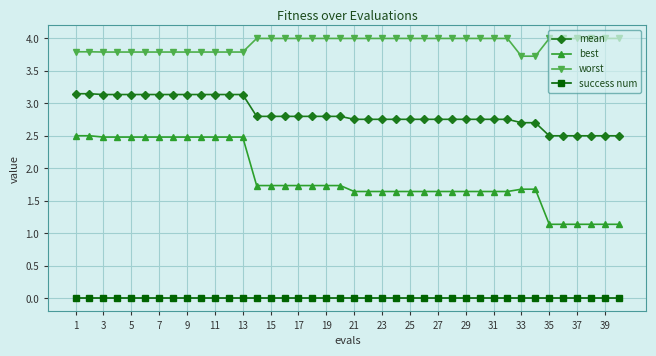

Which series has the largest total across all categories?

worst